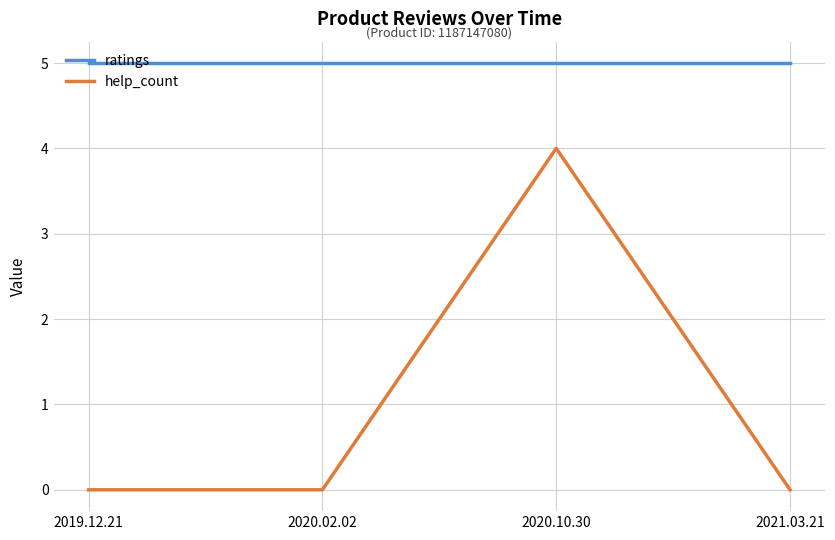

Which series has the largest total across all categories?

ratings